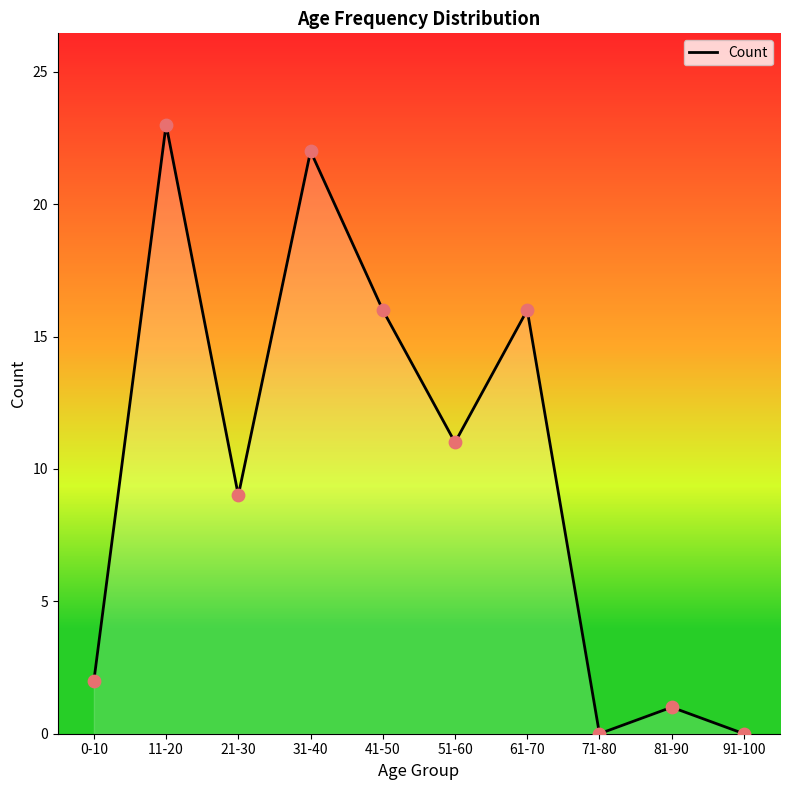

Between 11-20 and 51-60, which is larger?

11-20